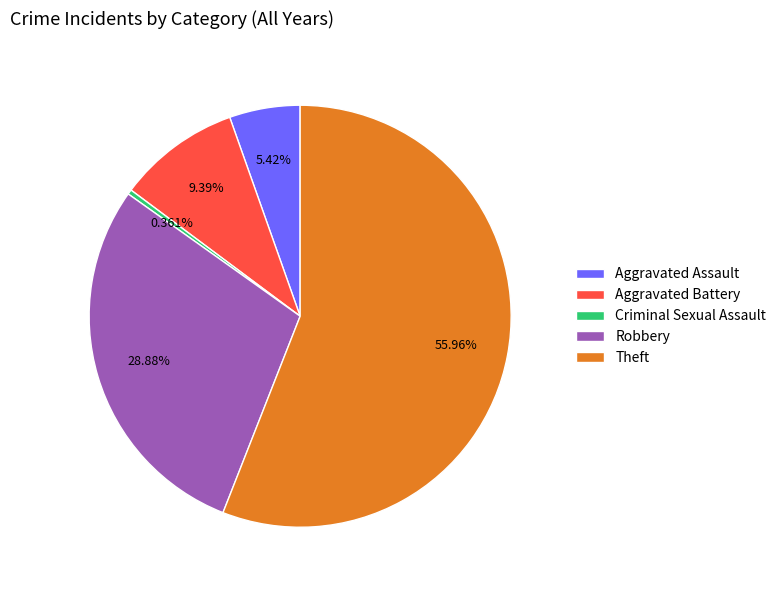

Which has a higher value, Criminal Sexual Assault or Aggravated Battery?

Aggravated Battery